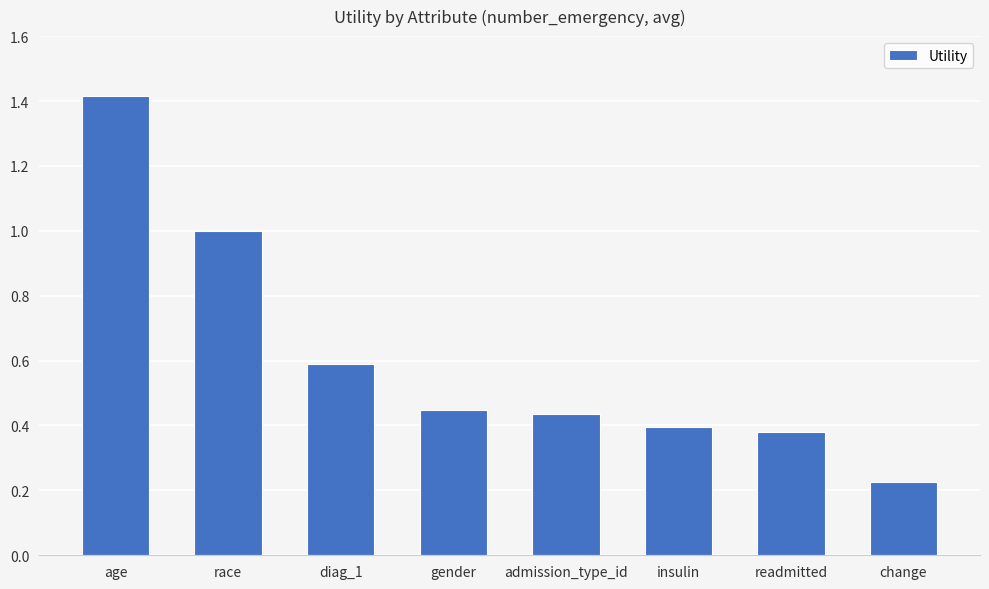

What position from the right is readmitted?

2